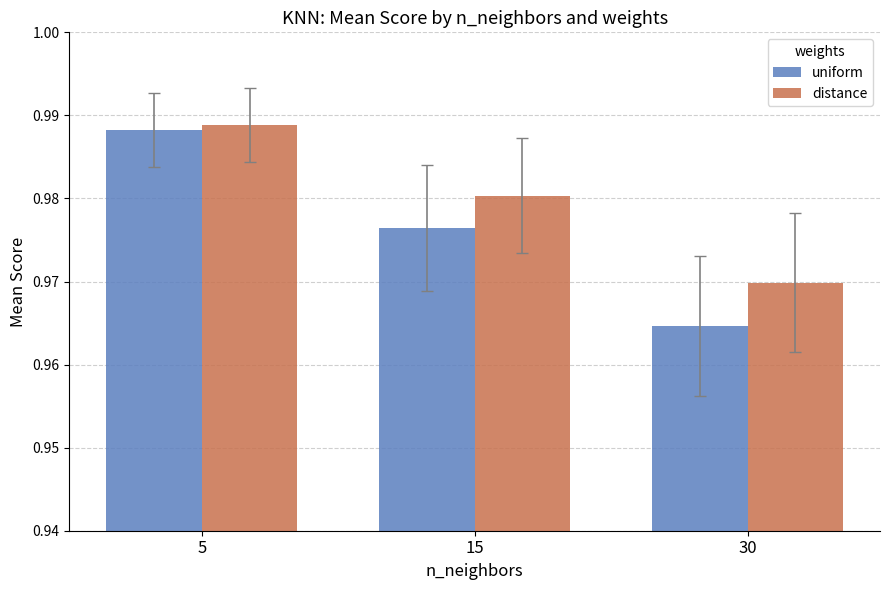

What is the sum of all distance values?

2.9